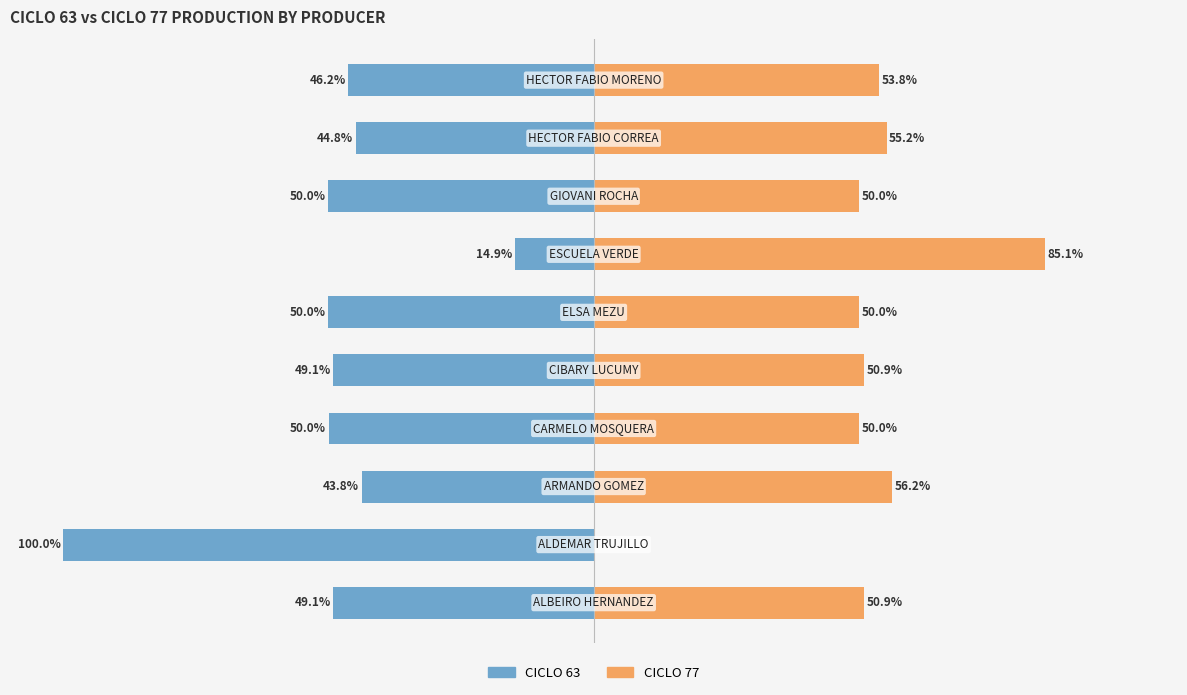

At which category is the sum across all series the highest?

6